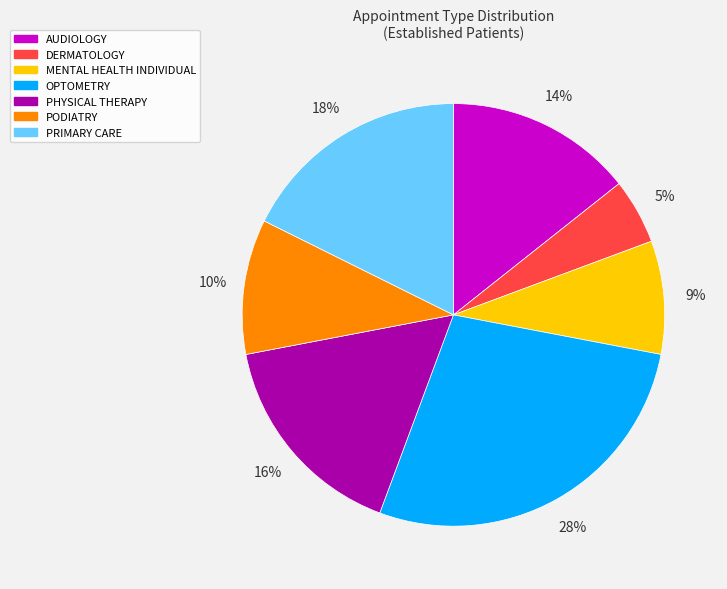

Which slice is the smallest?

DERMATOLOGY